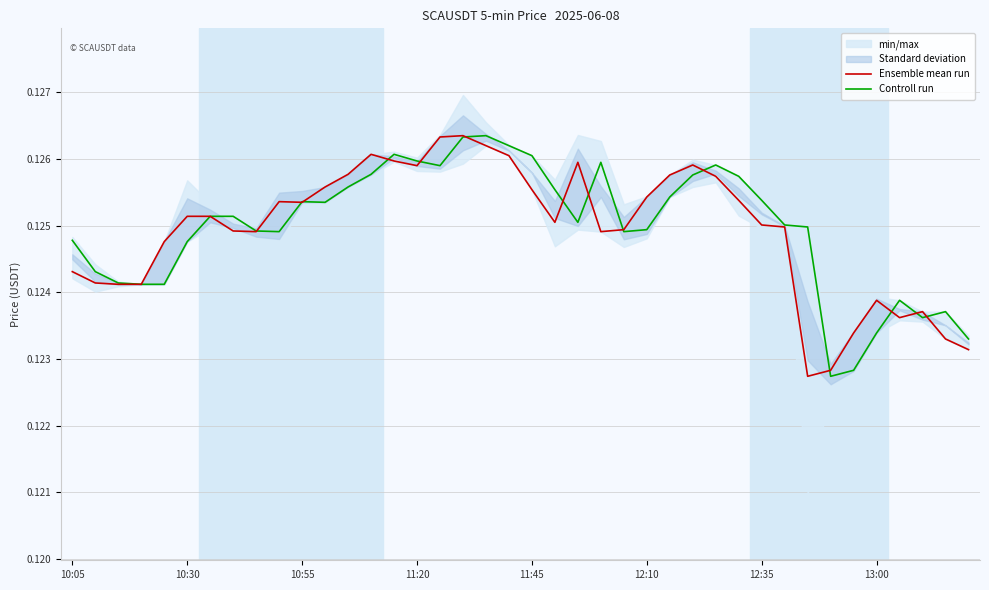

Is it true that Ensemble mean run equals 0.2 at 27?

False